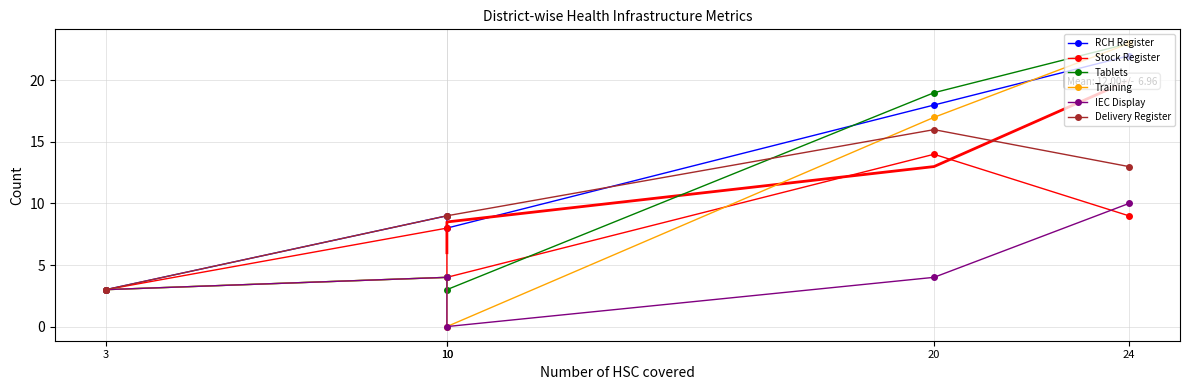

What is the approximate value of Tablets at 24, to the nearest 10?

20